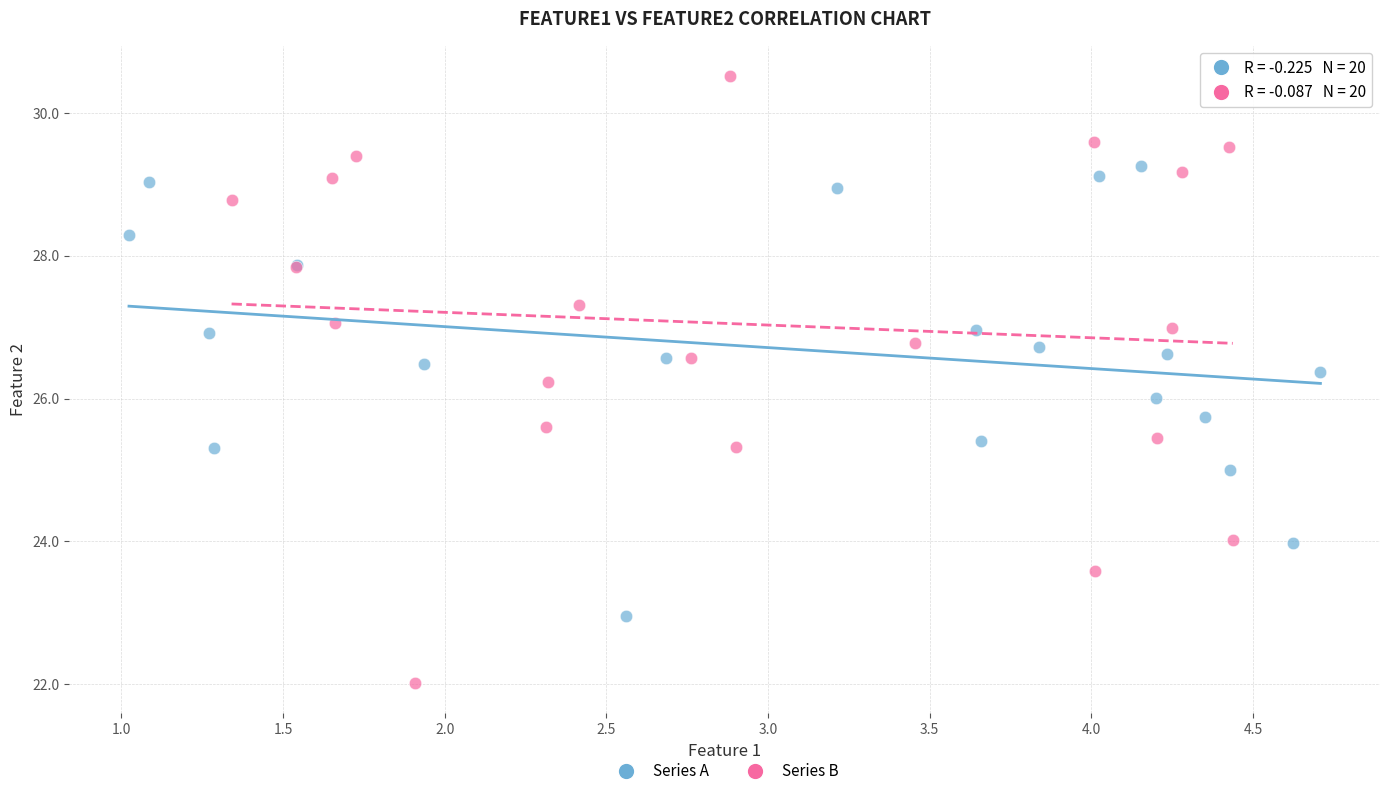

Which series contains the lowest Y value?

Series B